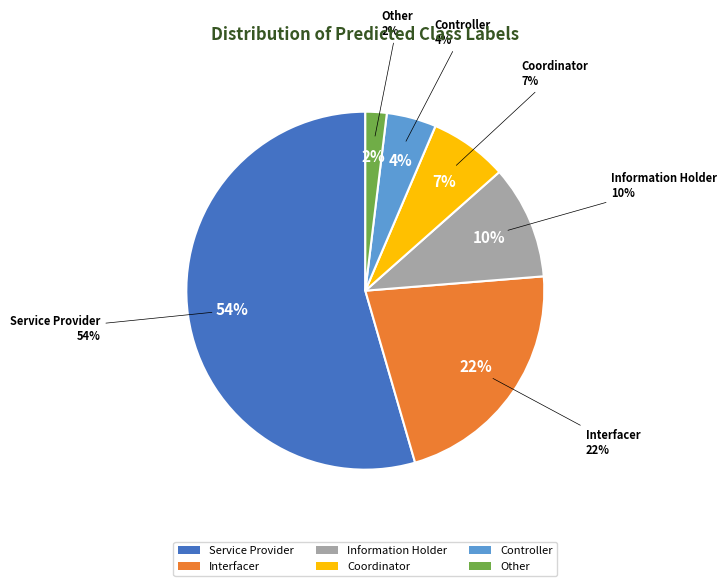

To the nearest percent, what percentage of the pie is Coordinator?

7%